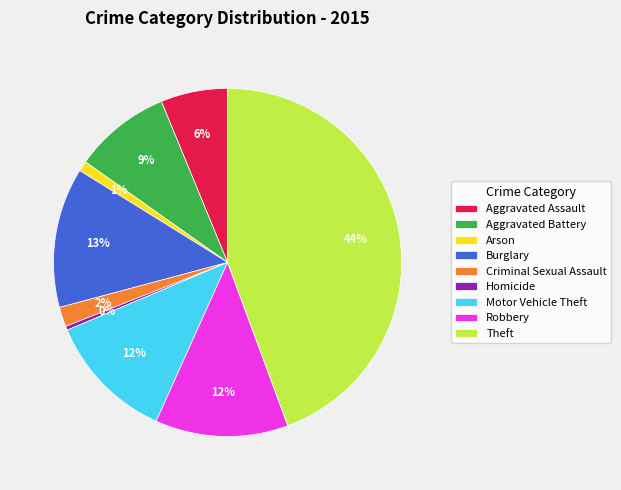

To the nearest percent, what is the difference between the Homicide and Motor Vehicle Theft slice percentages?

12%